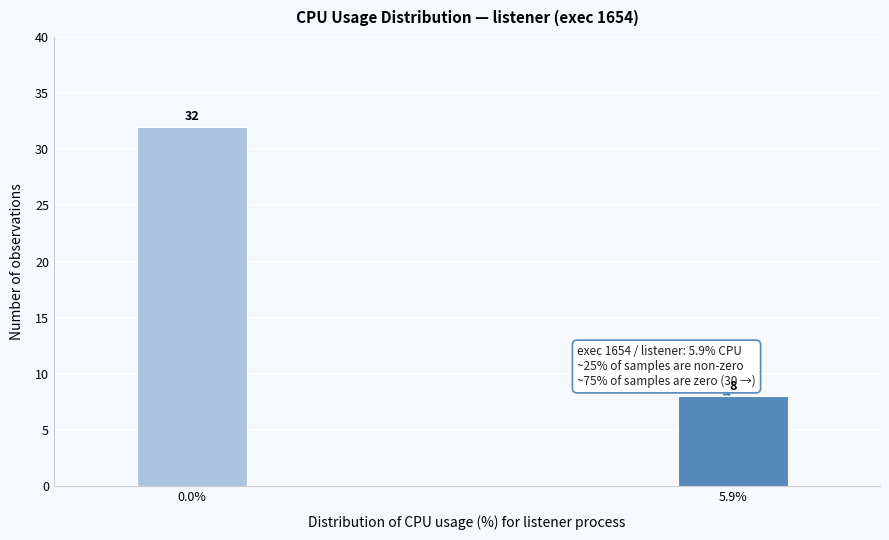

Reading left to right, what are all the values shown in this chart?

32	8